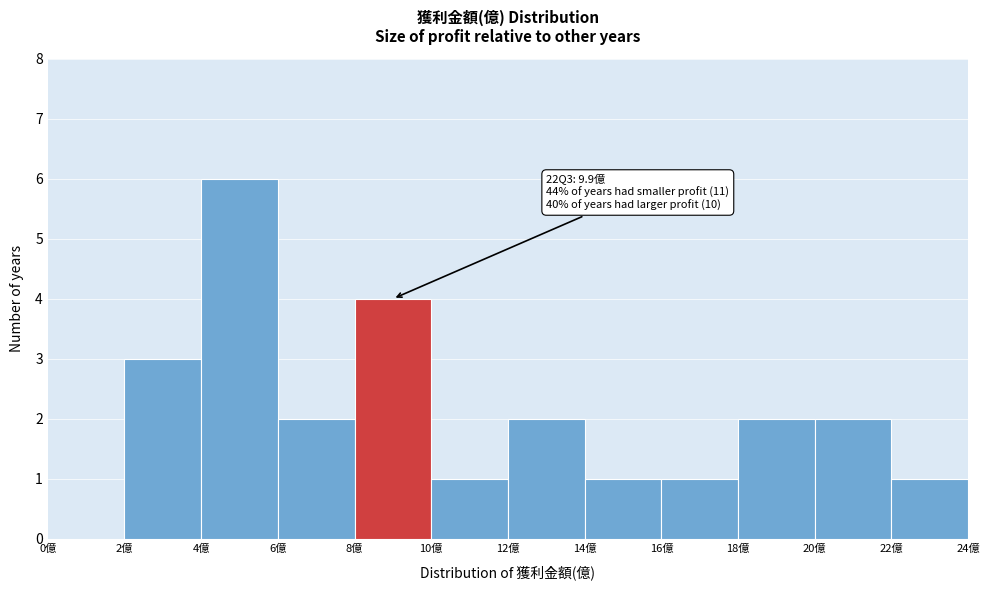

Which range on the x-axis has the tallest bar?

4 to 6